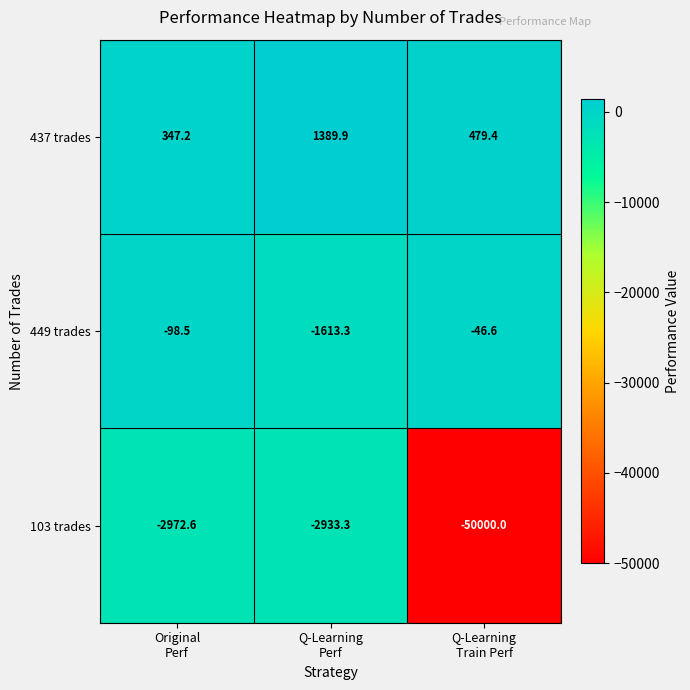

Which series has the largest total across all categories?

437 trades